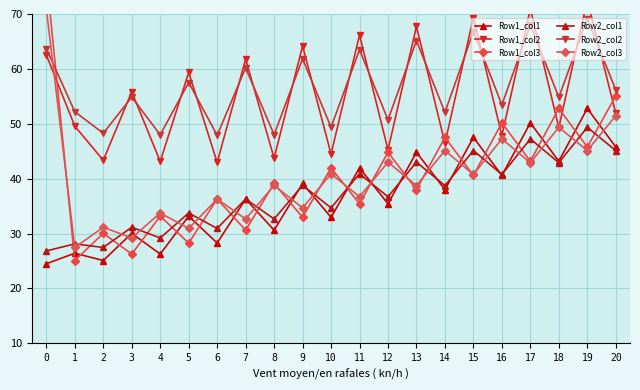

Where is the first local minimum for Row2_col2?

2